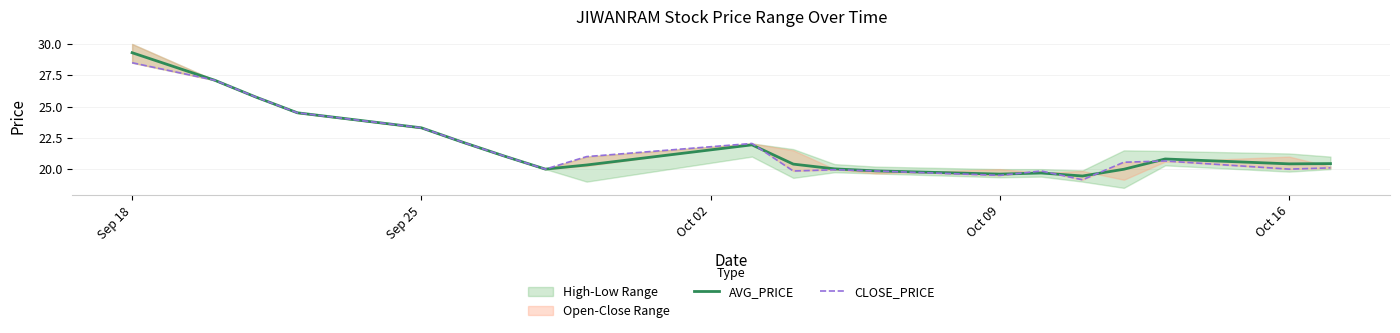

The AVG_PRICE series shows 19.6 at Oct 09. True or false?

True